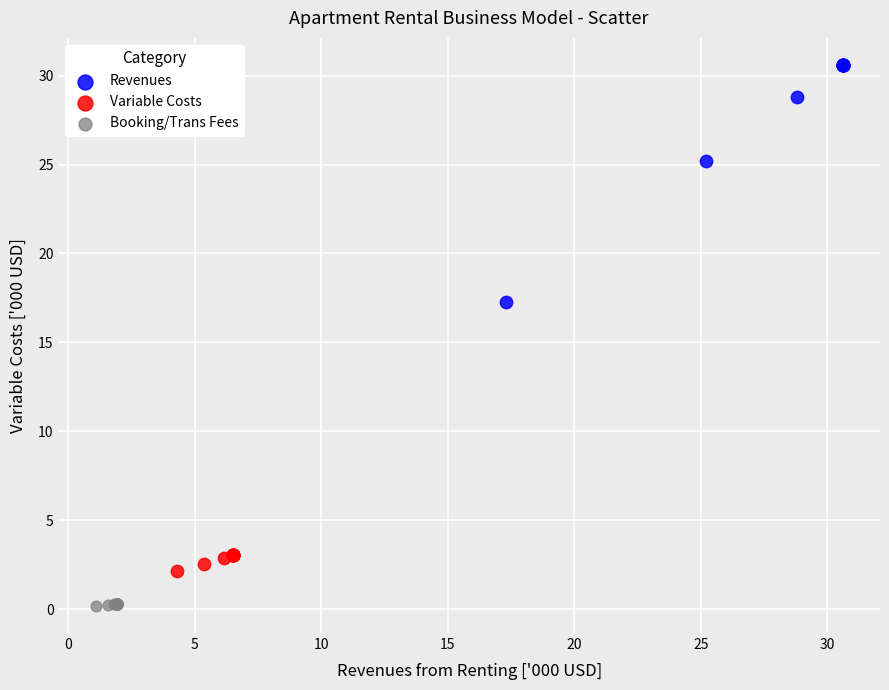

Which series has the largest Y range (max minus min)?

Revenues